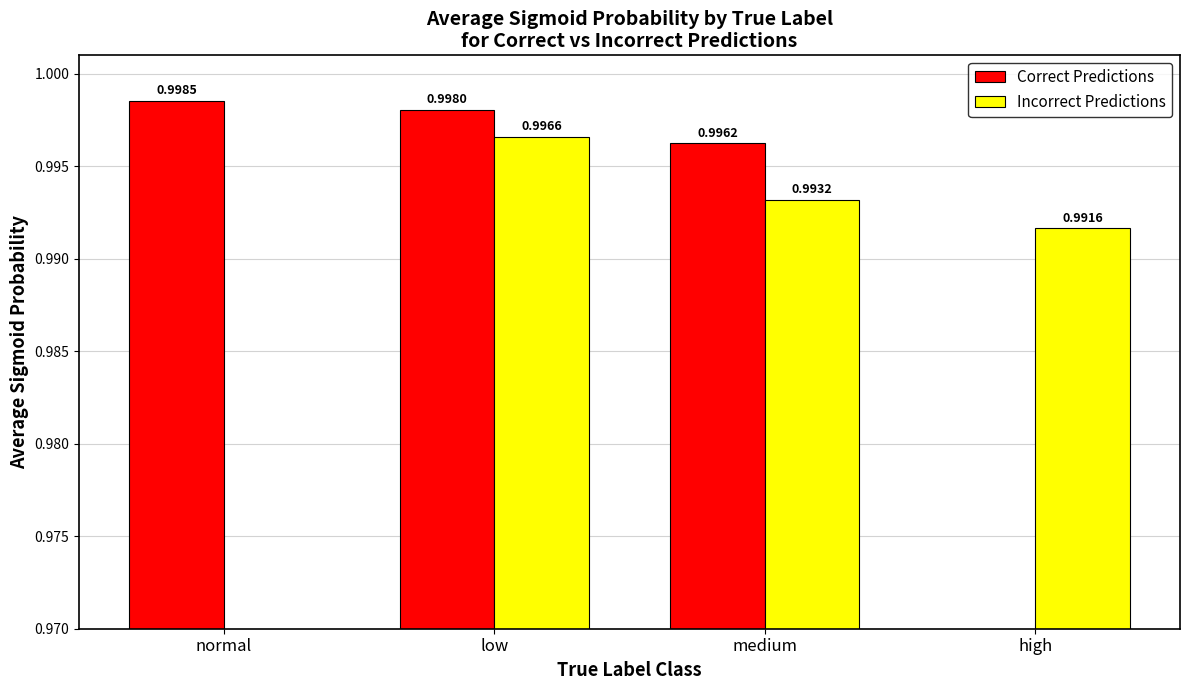

At which category is the sum across all series the highest?

low